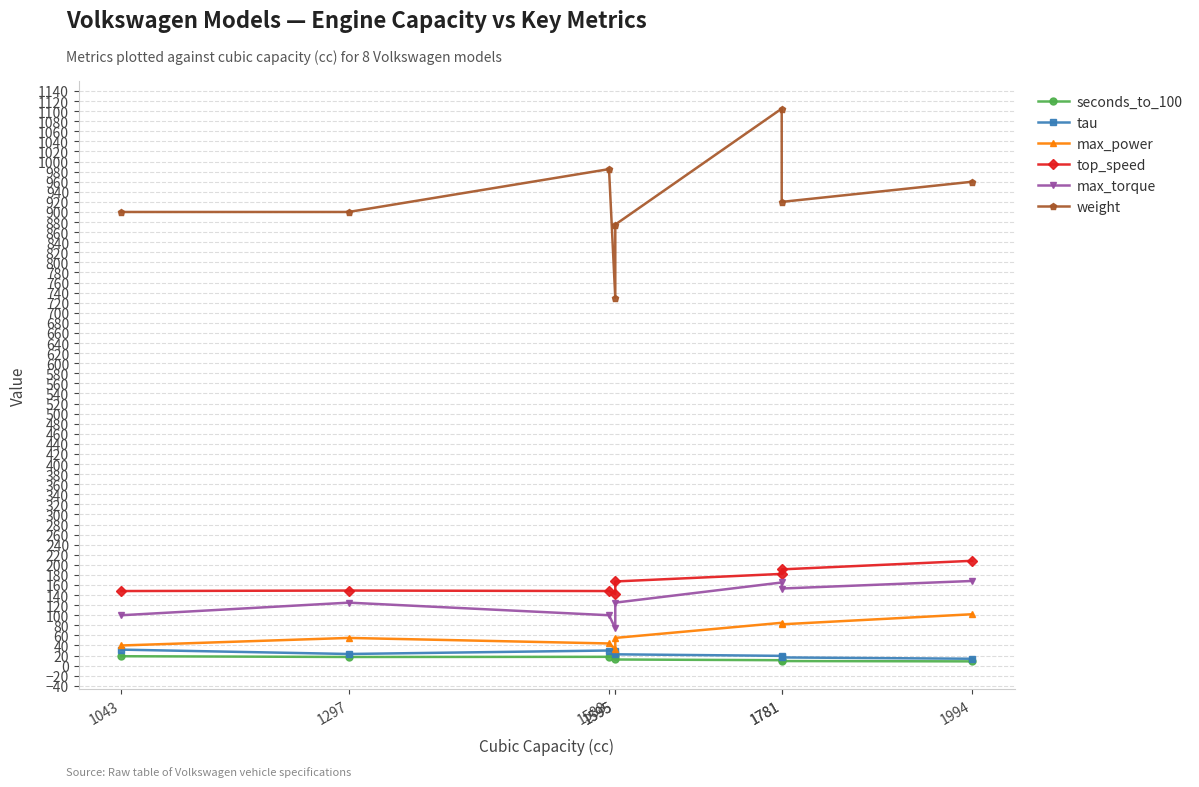

Where is the first local maximum for top_speed?

1297